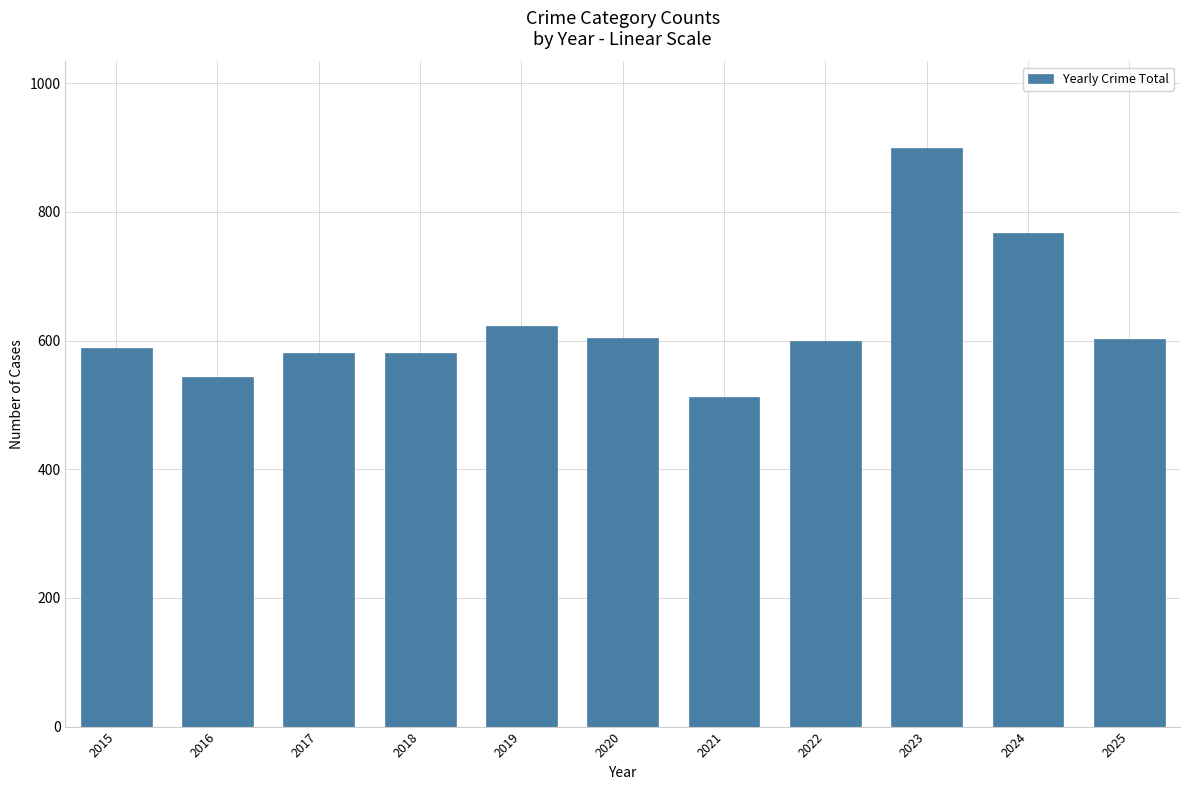

Which label corresponds to the smallest value in the chart?

2021